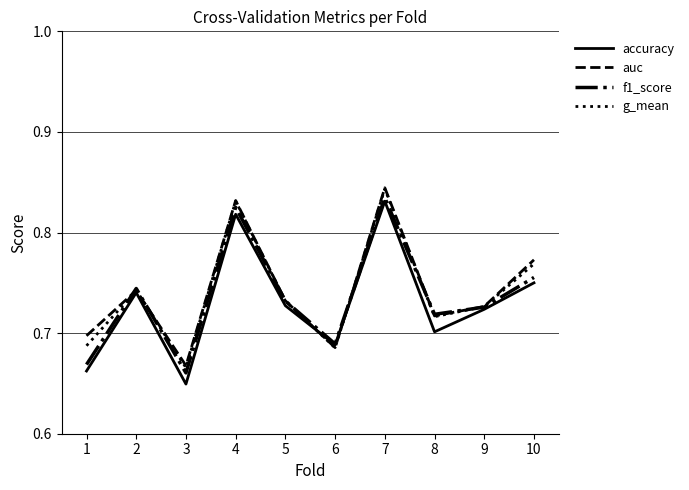

Between 2 and 7, which series saw the biggest shift?

auc